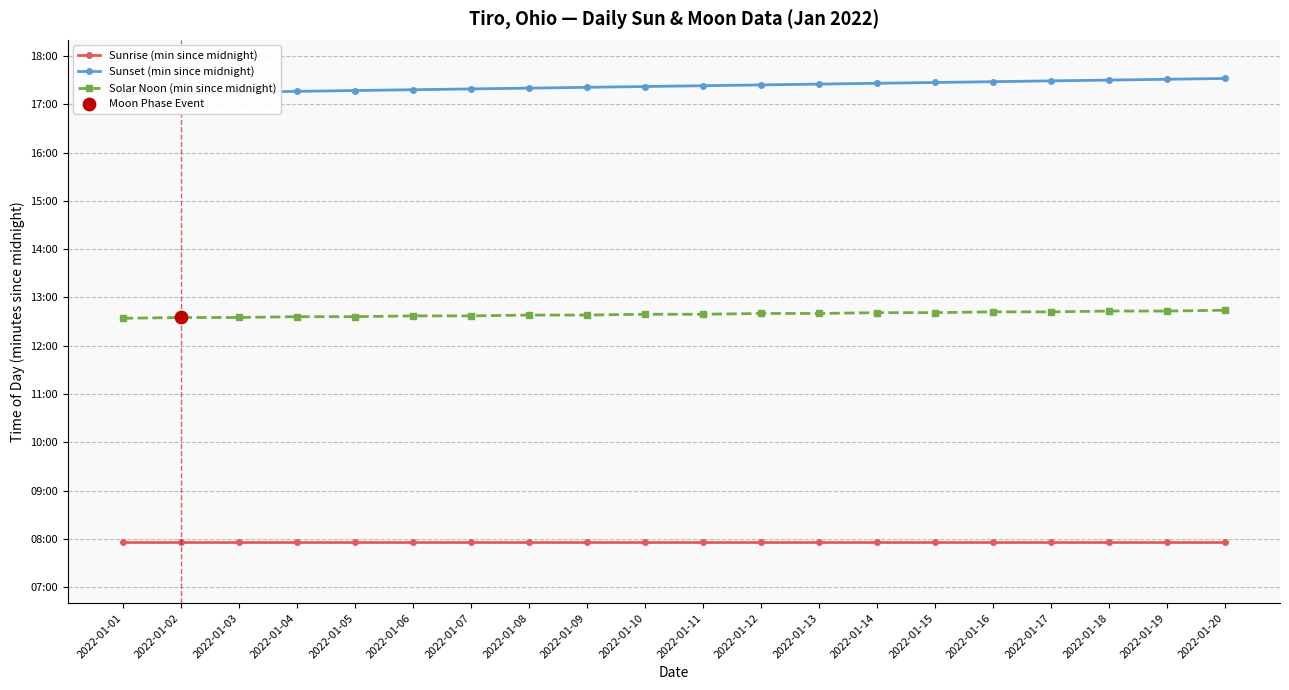

Which series reaches the minimum Y coordinate?

Sunrise (min since midnight)